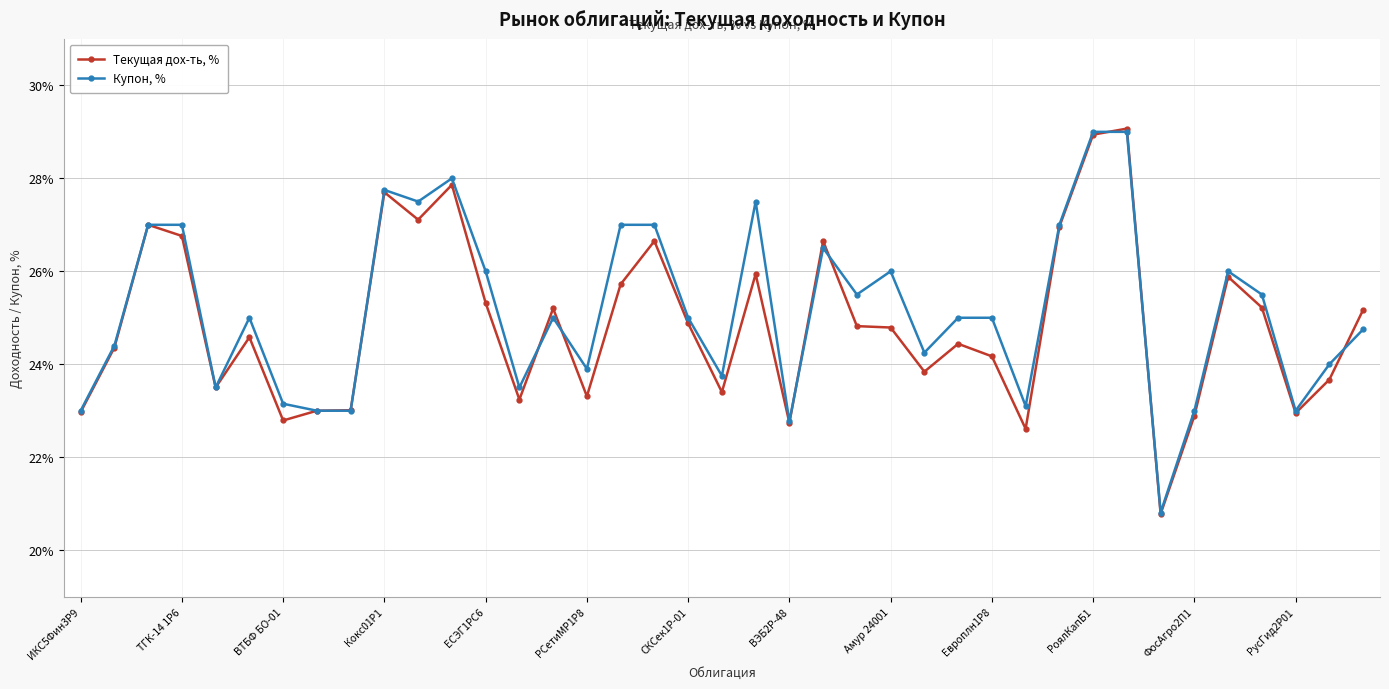

In Текущая дох-ть, %, how many points are lower than both neighbors (excluding endpoints)?

11